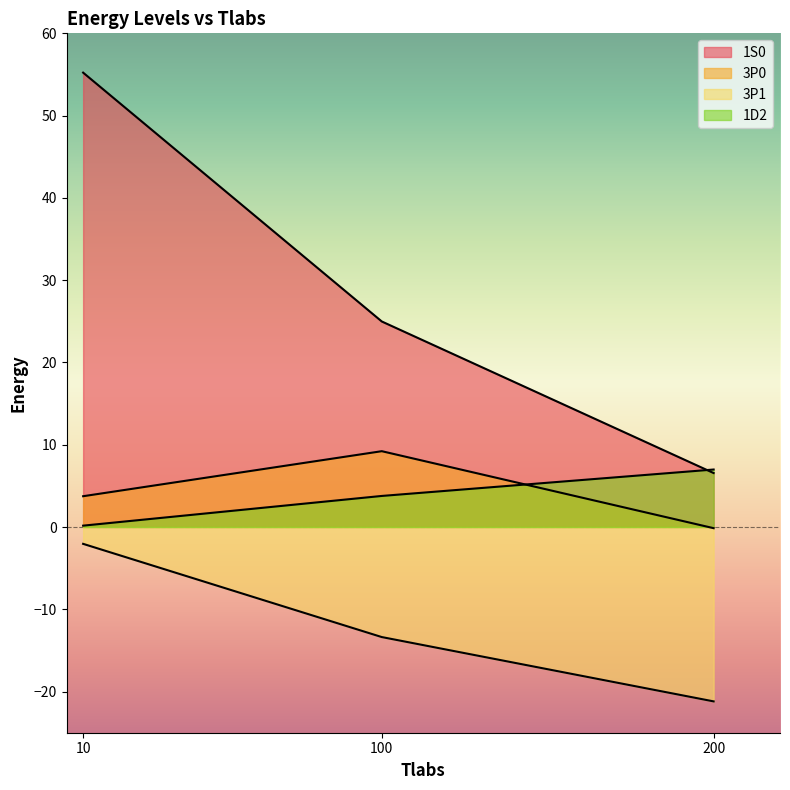

At which label does 1S0 first exceed 24?

10